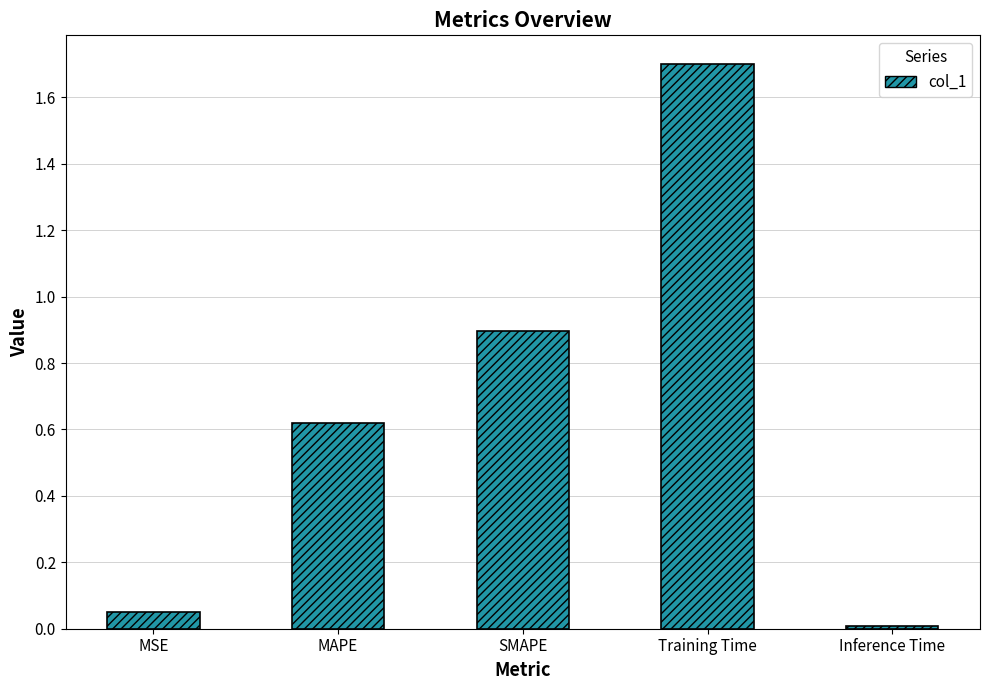

Which label corresponds to the smallest value in the chart?

Inference Time